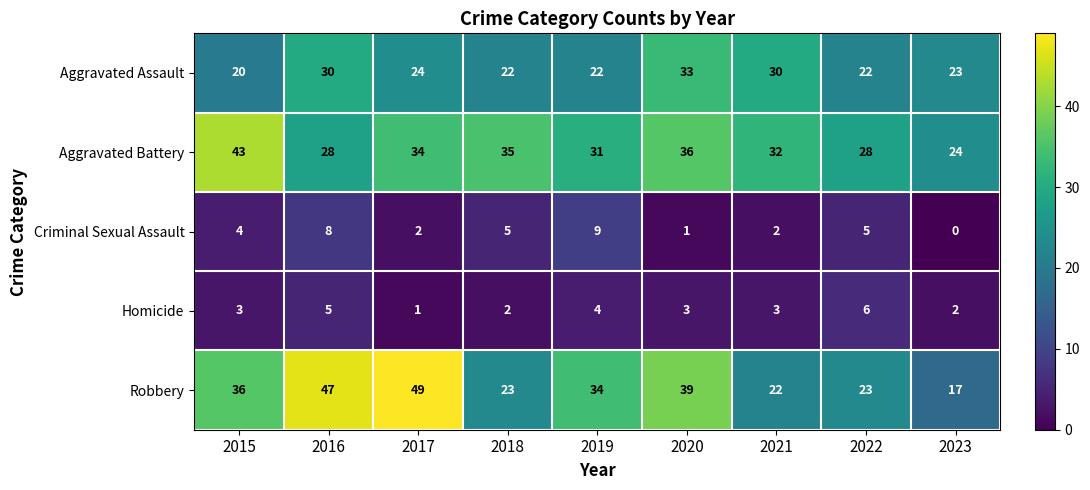

Count the Criminal Sexual Assault values in the range 2 to 5.

5